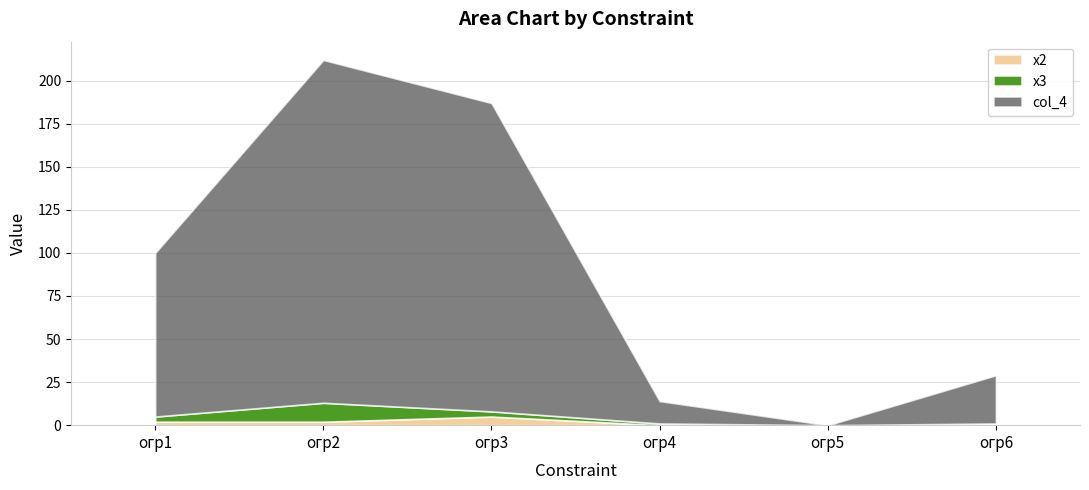

Count the х2 values in the range 0 to 2.

5